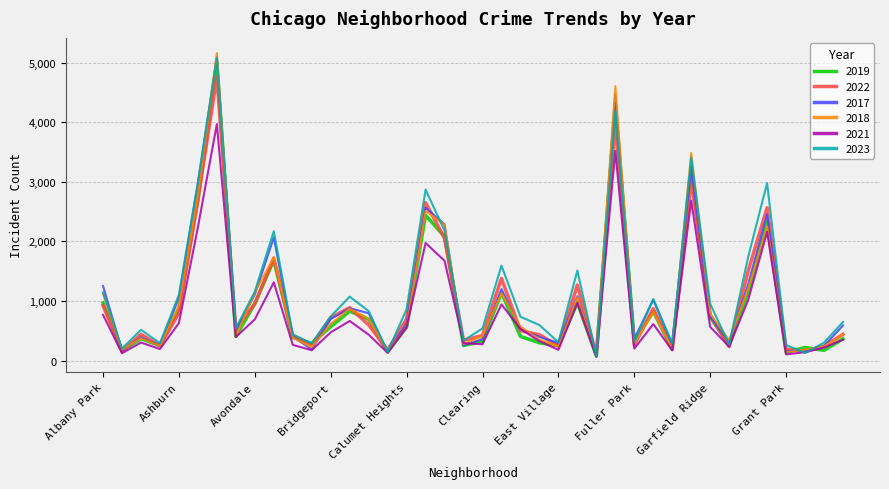

Which series has the widest spread of values?

2018